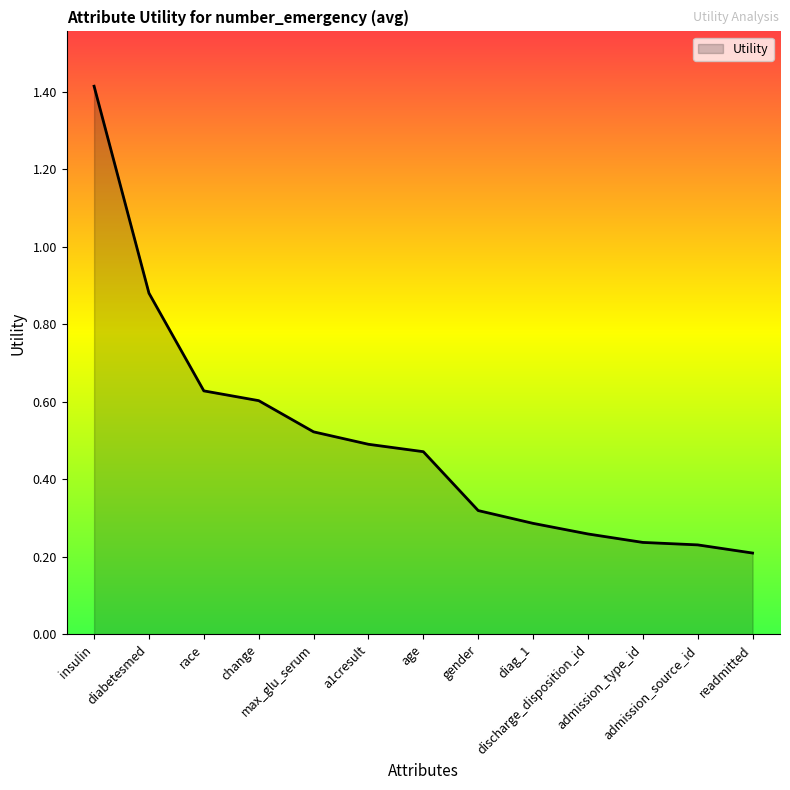

What is the difference between the maximum and minimum values?

1.2